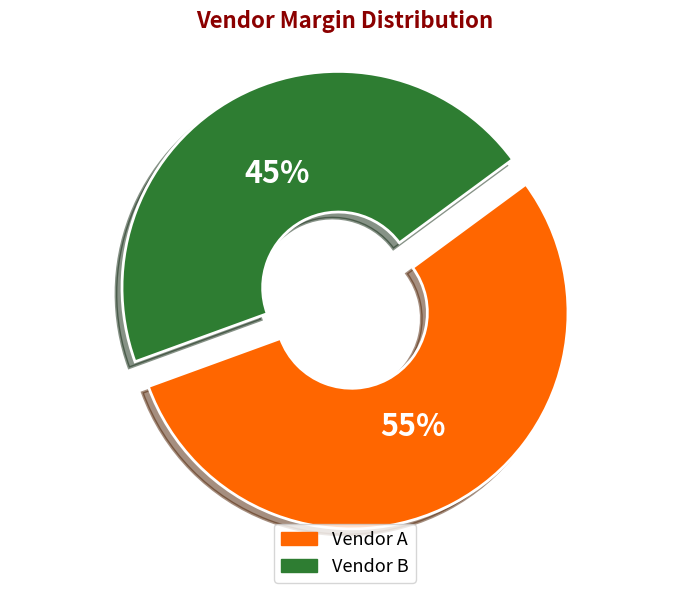

How many slices are in this pie chart?

2